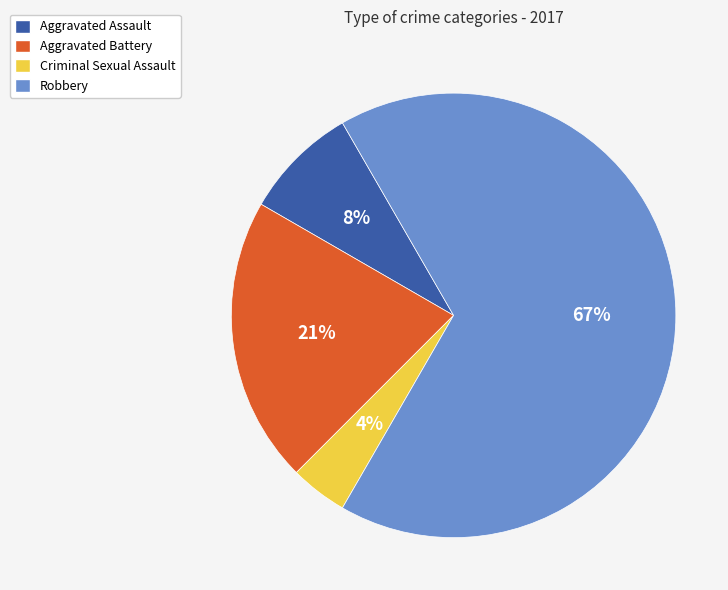

Is the sum of Robbery and Aggravated Assault greater than half?

Yes